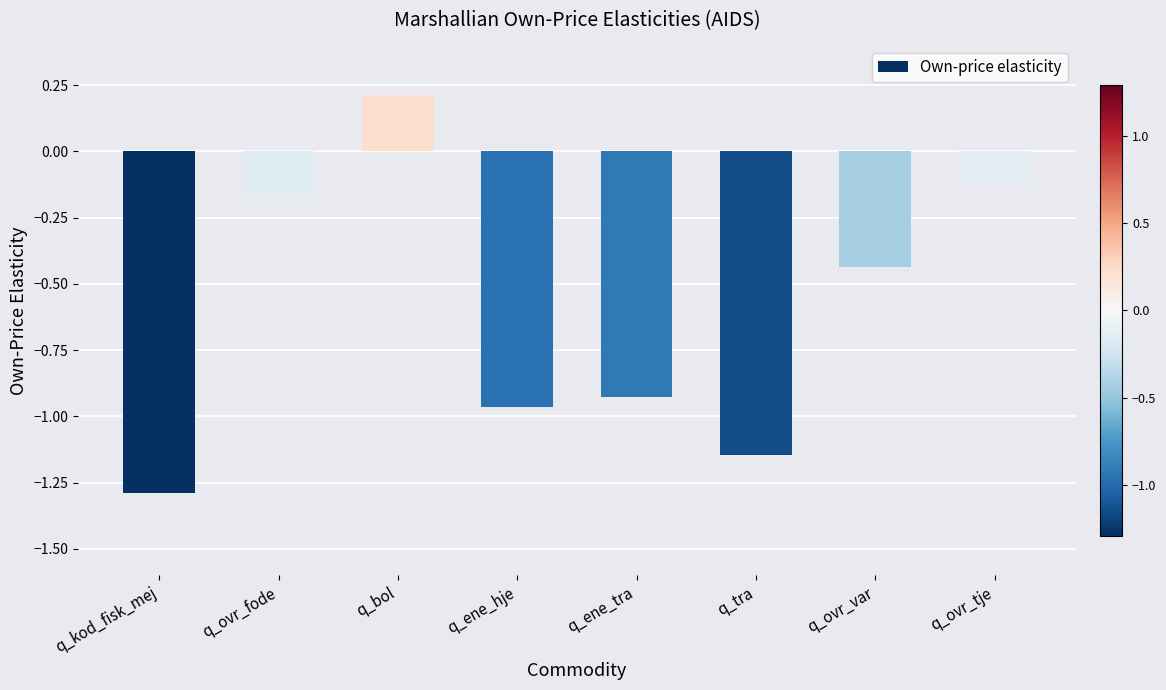

How many values are below 0?

7